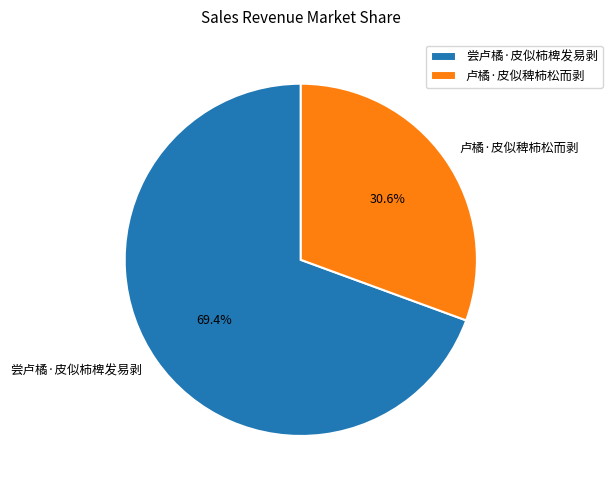

To the nearest percent, what percentage of the pie is 尝卢橘·皮似柿椑发易剥?

69%